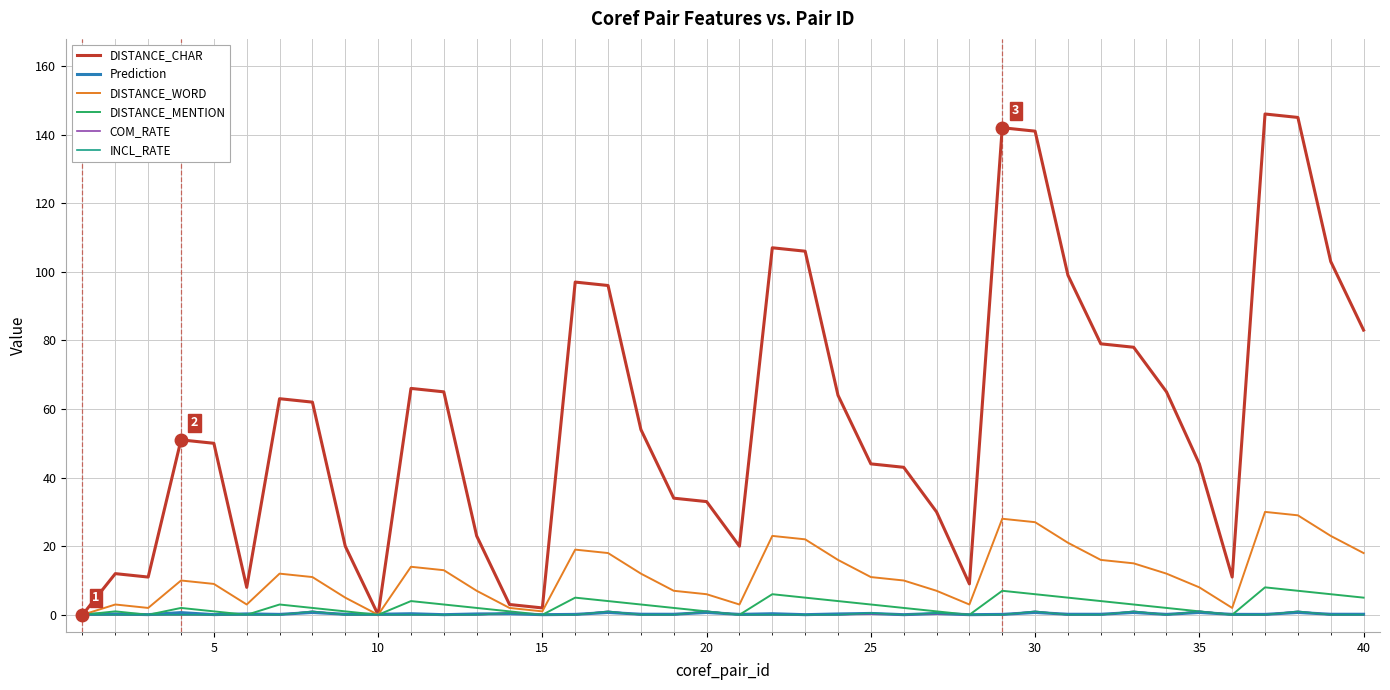

What is the maximum value shown in the chart?

146.0